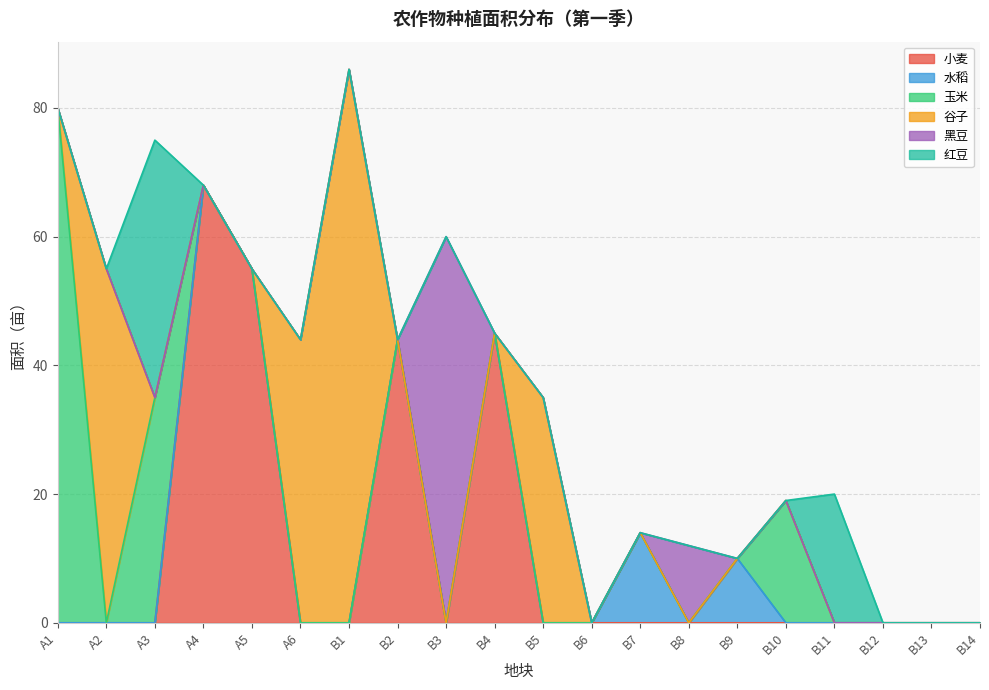

What are all the series names shown in the legend?

小麦, 水稻, 玉米, 谷子, 黑豆, 红豆